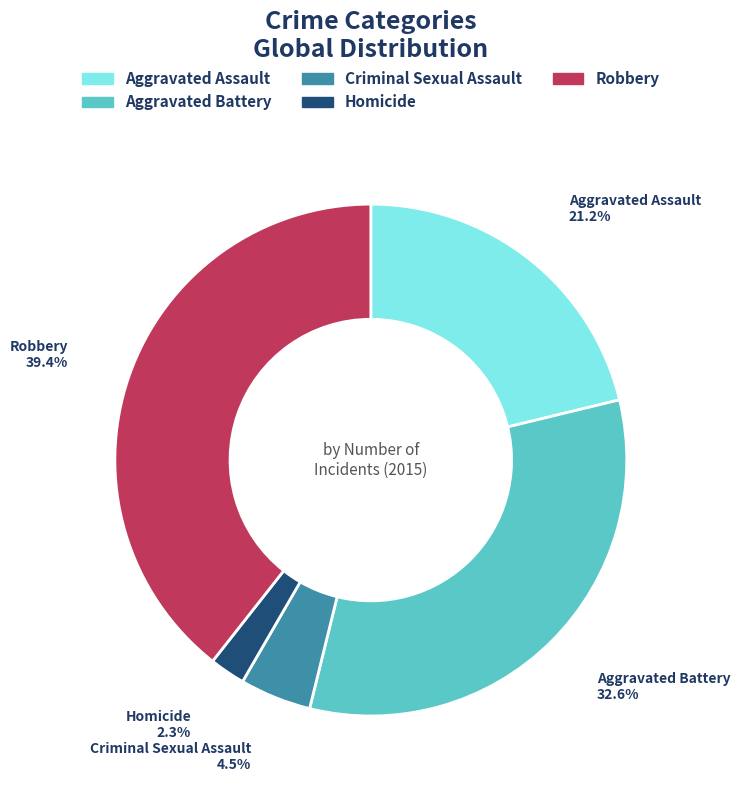

To the nearest percent, what is the combined percentage of Aggravated Battery and Aggravated Assault?

54%